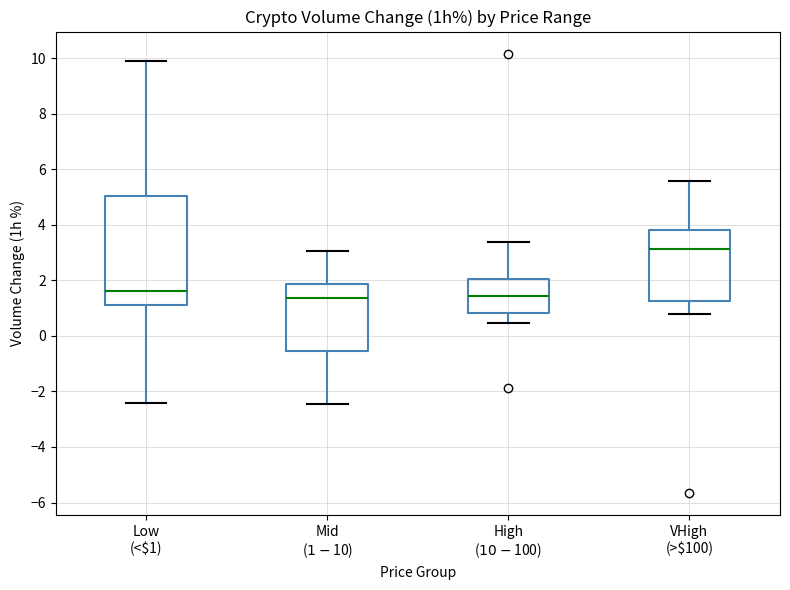

Which box has the highest median line?

VHigh (>$100)